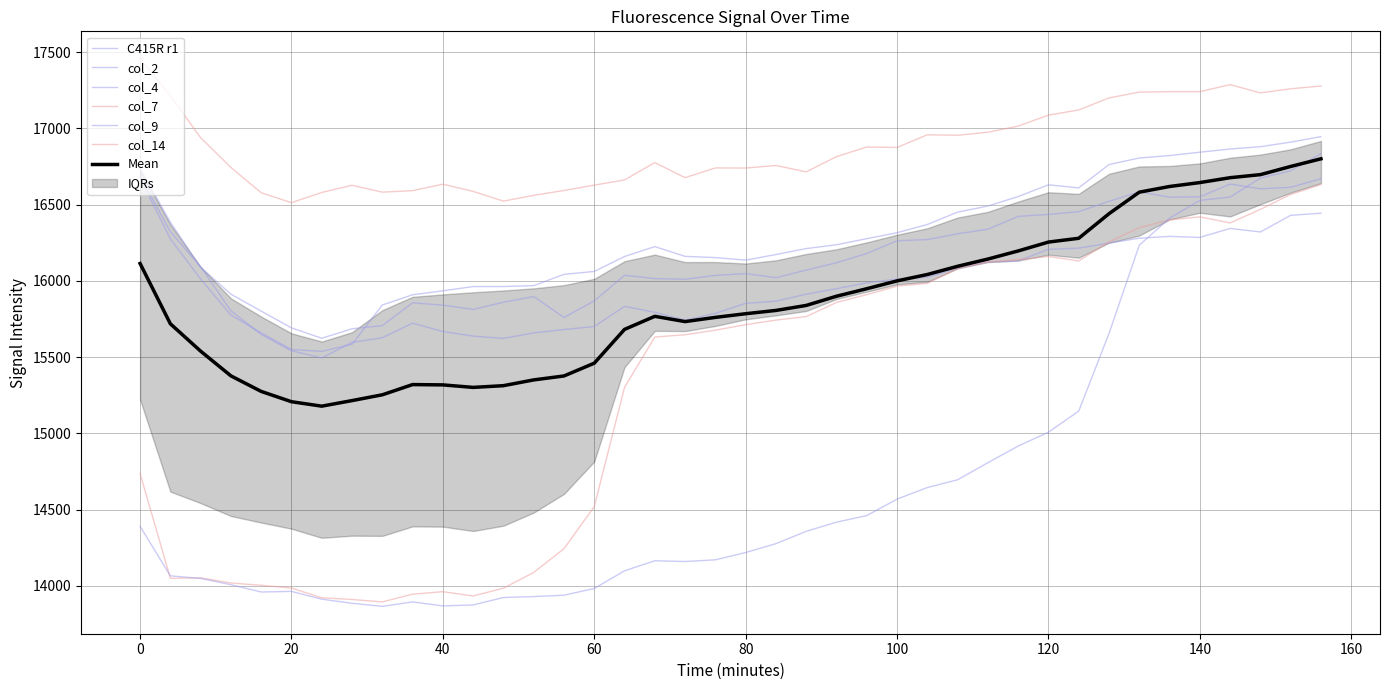

List the labels in order of C415R r1 value, largest first.

0, 156, 152, 144, 4, 148, 136, 140, 132, 128, 124, 120, 116, 112, 8, 108, 104, 100, 96, 92, 88, 84, 80, 64, 12, 68, 76, 72, 36, 60, 56, 40, 52, 16, 44, 32, 48, 28, 20, 24